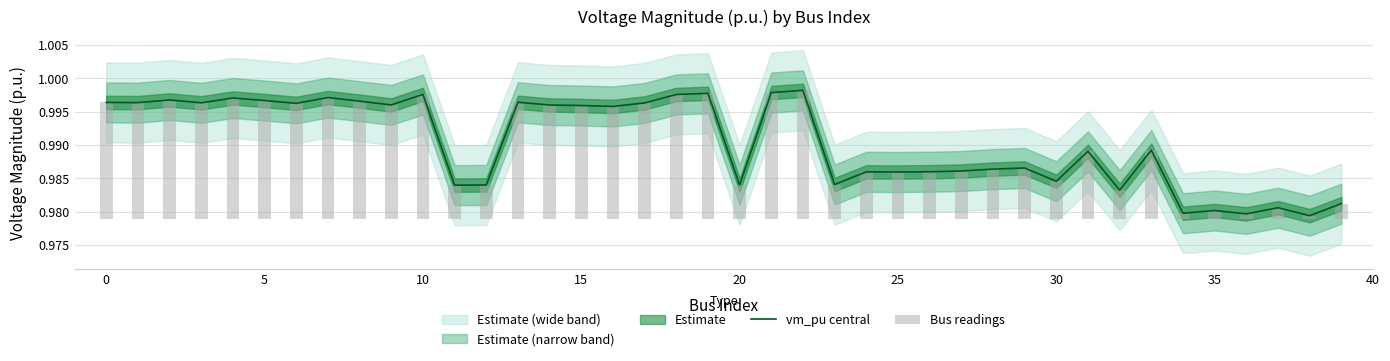

What is the sum of all vm_pu central values?

39.6